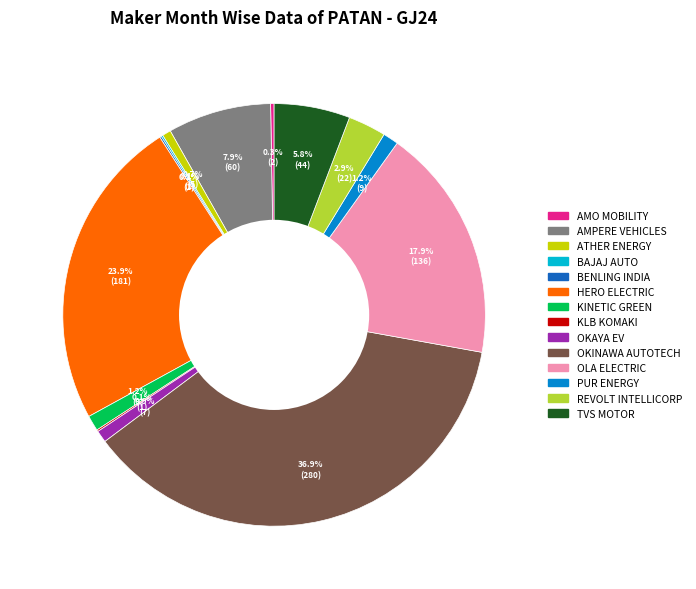

Which slice is the largest?

OKINAWA AUTOTECH